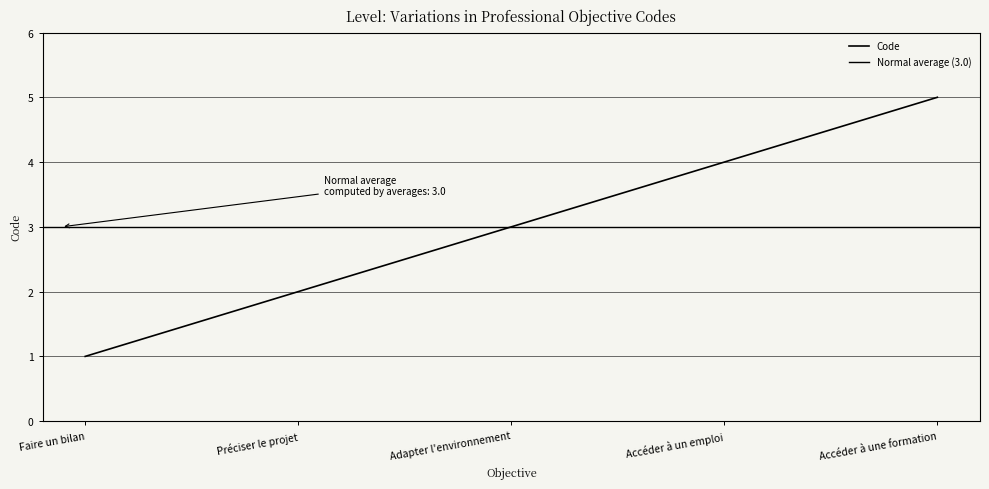

What position from the right is Accéder à une formation?

1